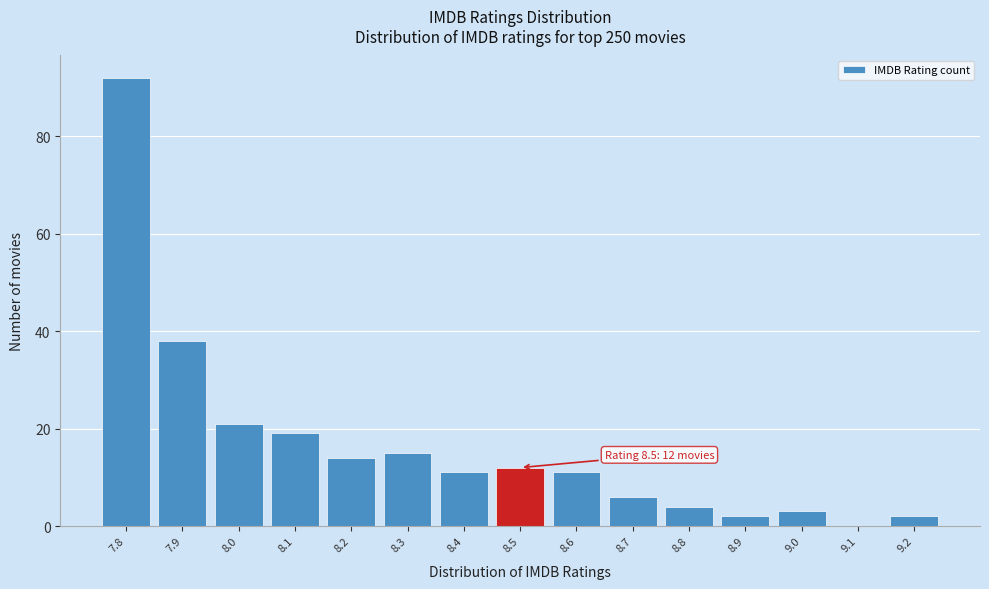

Over which range of the x-axis is the bar tallest?

7.75 to 7.85